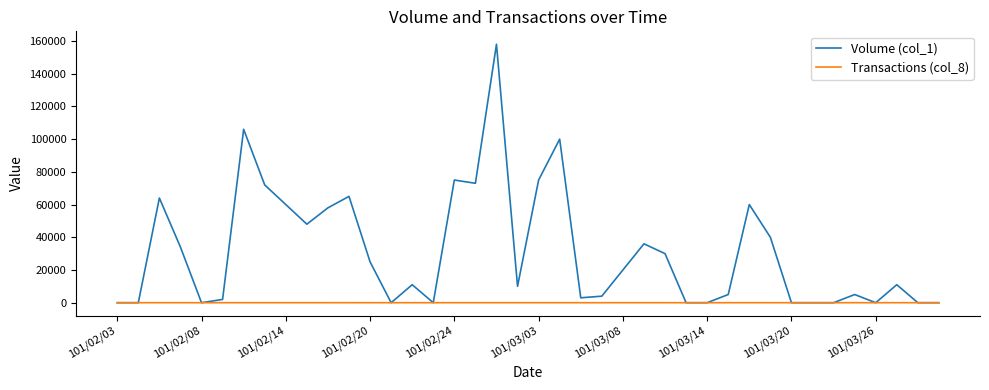

Rank the series by their maximum value, from lowest to highest.

Transactions (col_8), Volume (col_1)